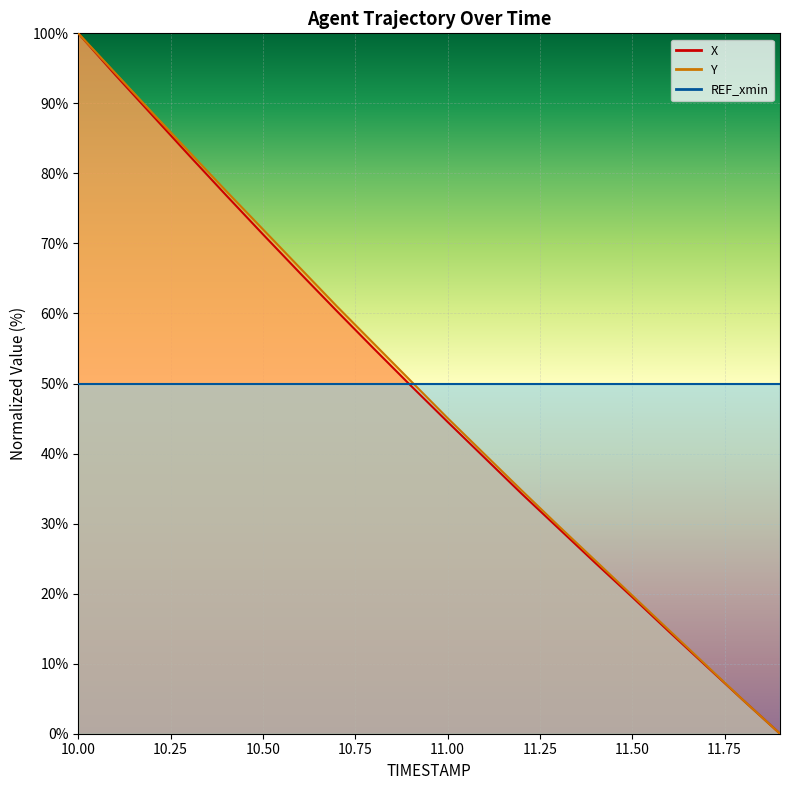

Rank the categories by X value from lowest to highest.

11.9, 11.8, 11.7, 11.6, 11.5, 11.4, 11.3, 11.2, 11.1, 11.0, 10.9, 10.8, 10.7, 10.6, 10.5, 10.4, 10.3, 10.2, 10.1, 10.0